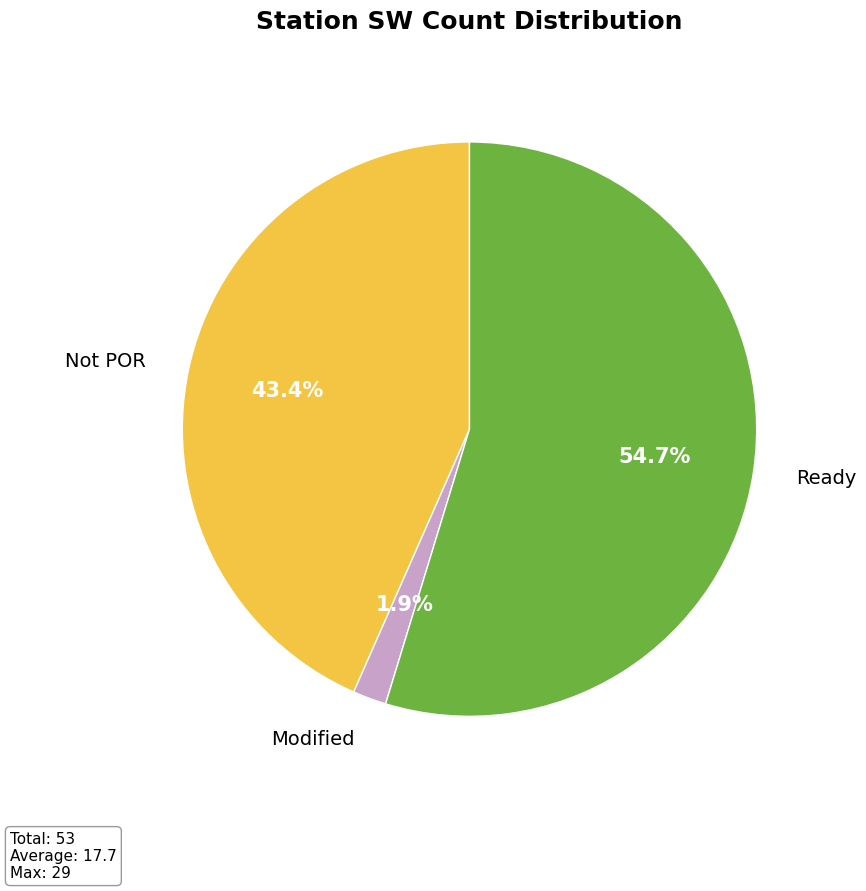

What is the ratio of the value at Ready to the value at Not POR?

1.3